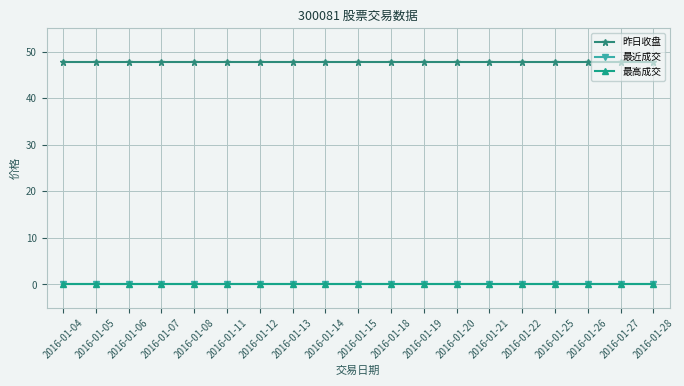

True or false: 昨日收盘 and 最近成交 cross at least once.

False